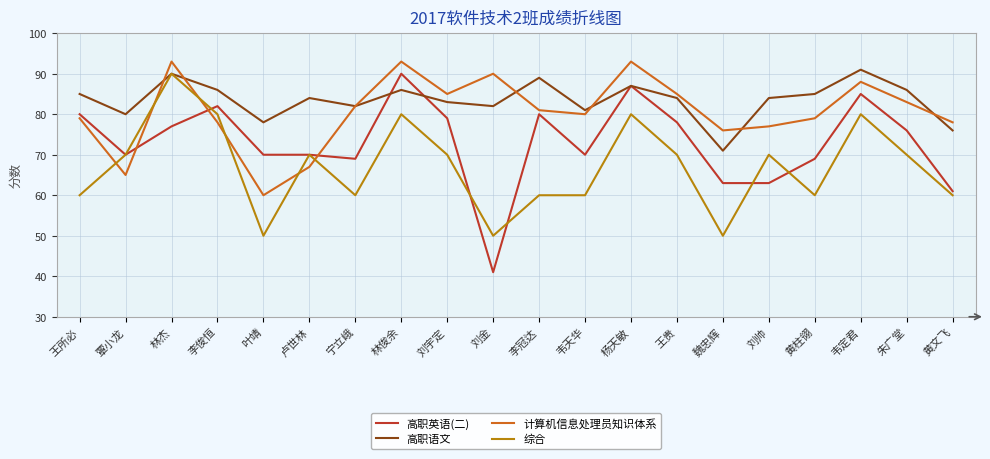

True or false: 高职英语(二) has more than 2 points higher than both neighbors.

True